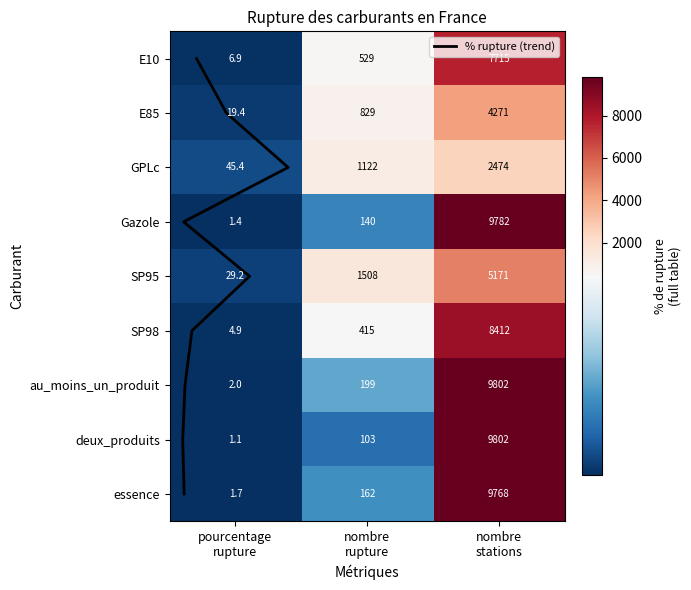

List the series in order of their peak value, lowest first.

GPLc, E85, SP95, E10, SP98, essence, Gazole, au_moins_un_produit, deux_produits